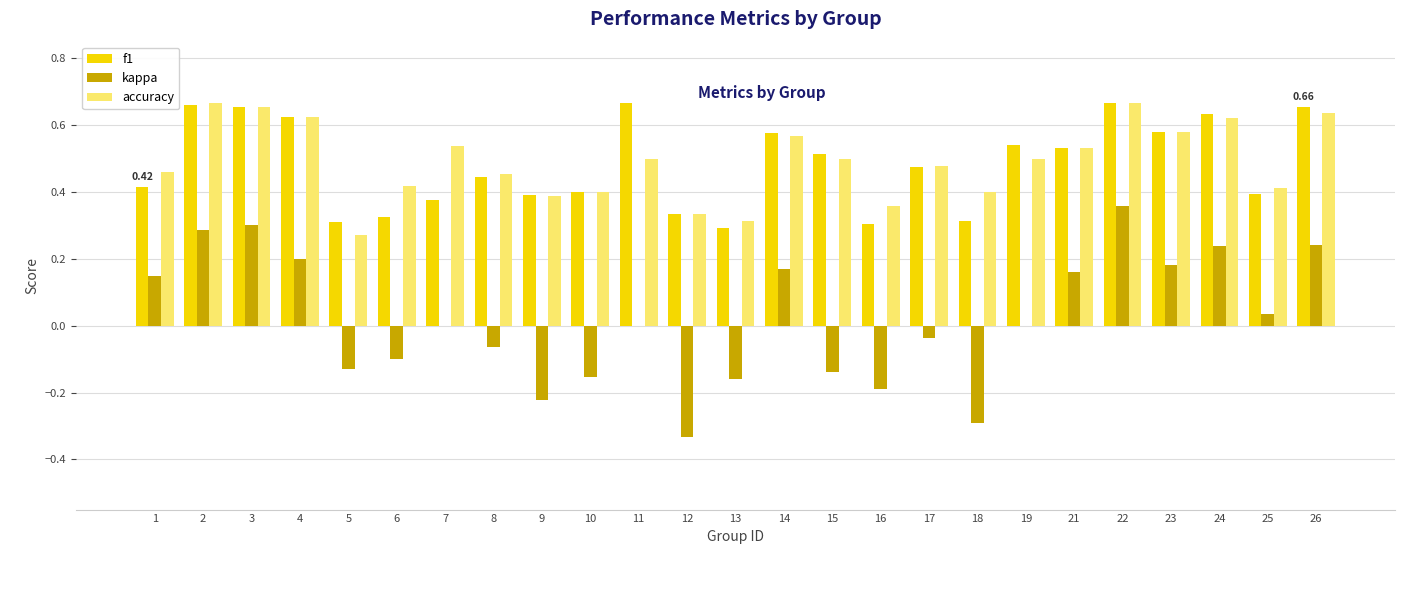

Between 6 and 11, which series saw the biggest shift?

f1